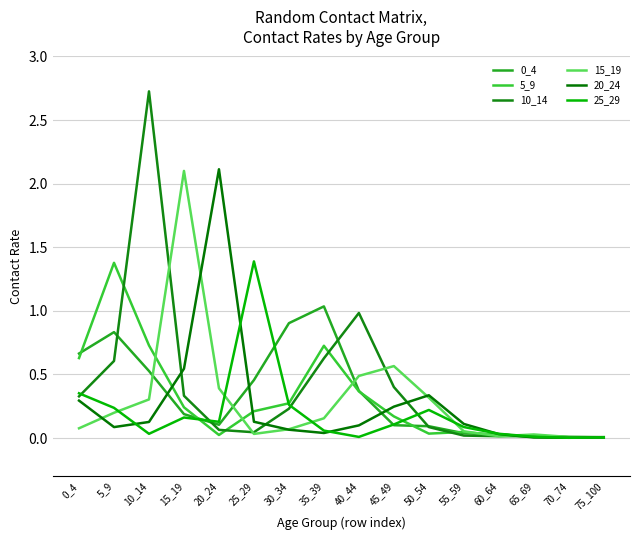

Reading left to right, what are all the values shown in this chart?

0_4: 0.7	0.8	0.5	0.2	0.1	0.5	0.9	1.0	0.4	0.1	0.1	0.0	0.0	0.0	0.0	0.0
5_9: 0.6	1.4	0.7	0.2	0.0	0.2	0.3	0.7	0.4	0.2	0.0	0.0	0.0	0.0	0.0	0.0
10_14: 0.3	0.6	2.7	0.3	0.1	0.0	0.2	0.6	1.0	0.4	0.1	0.0	0.0	0.0	0.0	0.0
15_19: 0.1	0.2	0.3	2.1	0.4	0.0	0.1	0.2	0.5	0.6	0.3	0.1	0.0	0.0	0.0	0.0
20_24: 0.3	0.1	0.1	0.5	2.1	0.1	0.1	0.0	0.1	0.2	0.3	0.1	0.0	0.0	0.0	0.0
25_29: 0.4	0.2	0.0	0.2	0.1	1.4	0.3	0.1	0.0	0.1	0.2	0.1	0.0	0.0	0.0	0.0